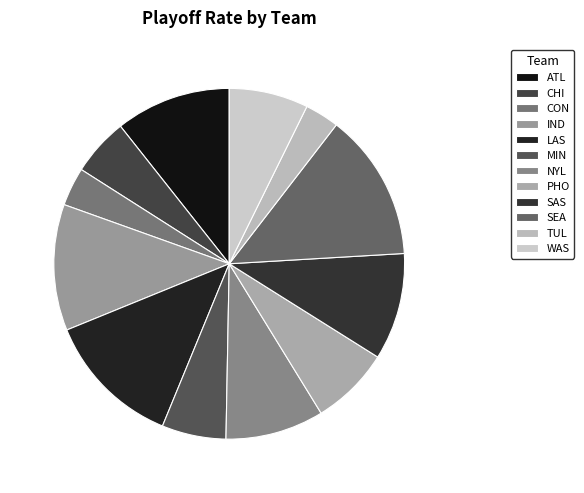

Combined, do PHO and SEA account for over 50%?

No